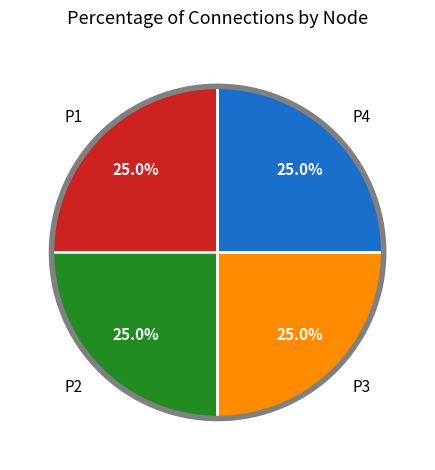

How many segments does this pie chart have?

4